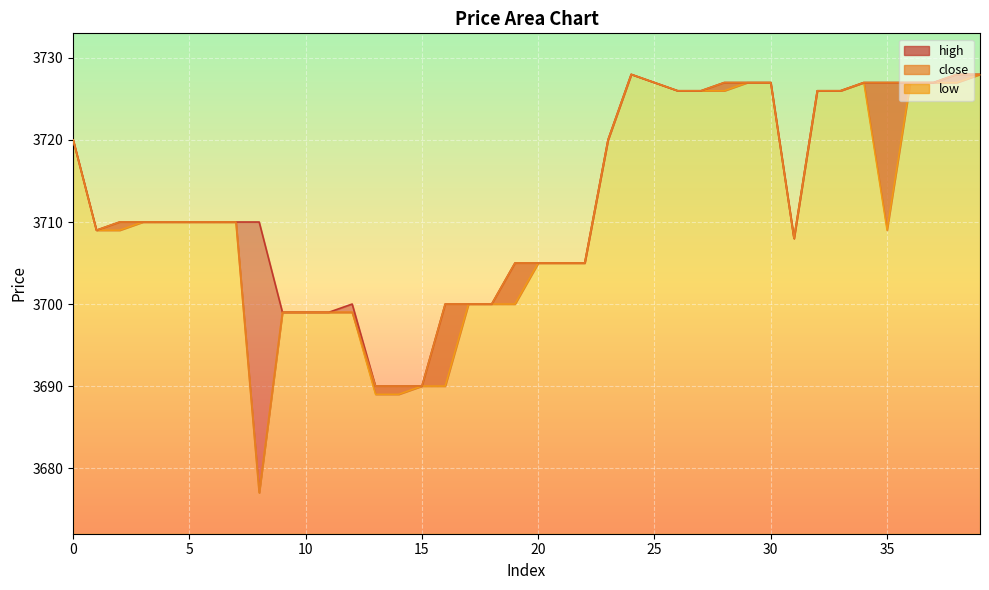

The low series shows 3710 at 6. True or false?

True